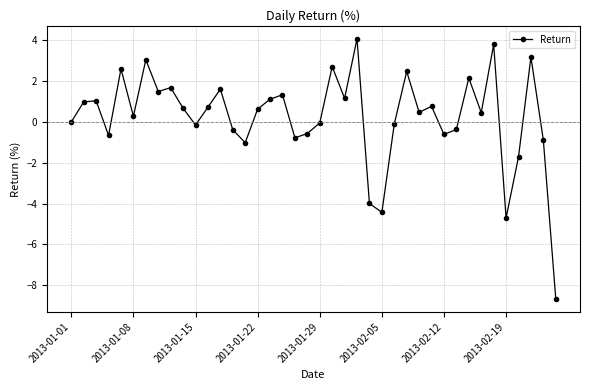

How many categories are shown in the chart?

40